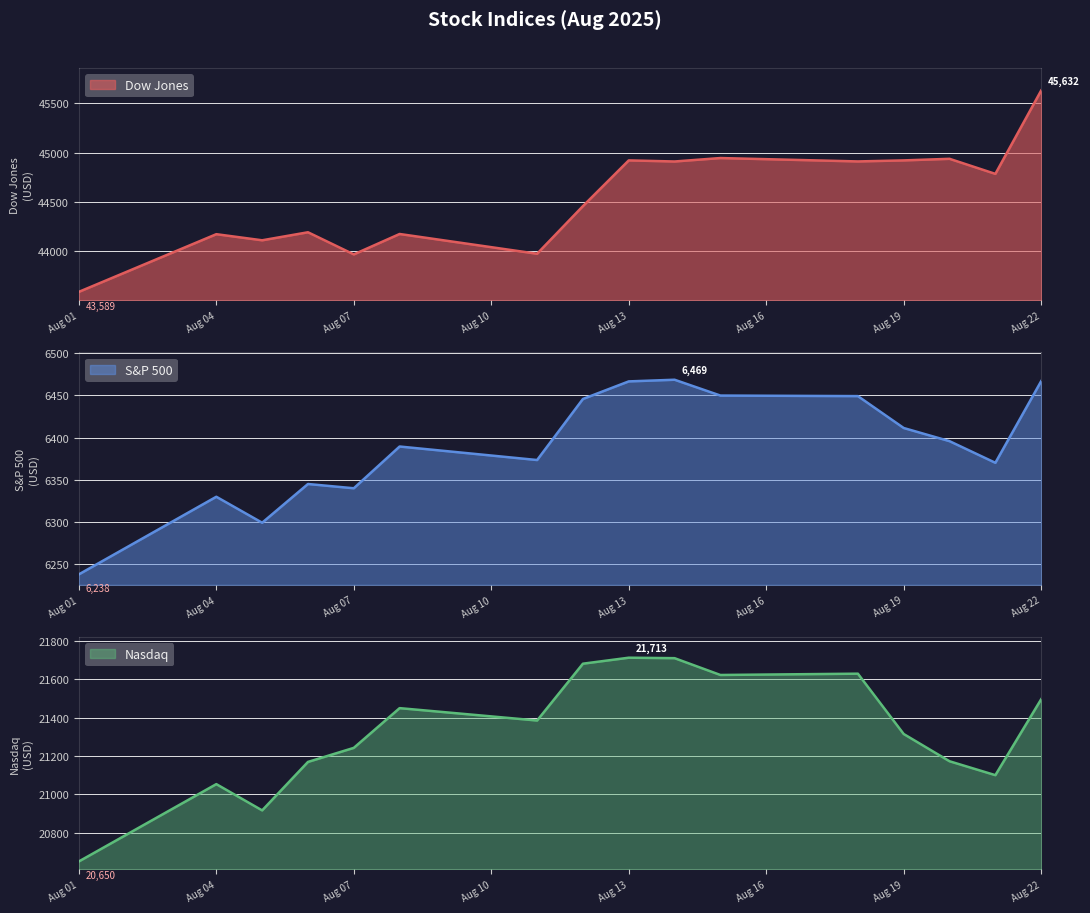

Where is the first local maximum for Dow Jones?

Aug 04